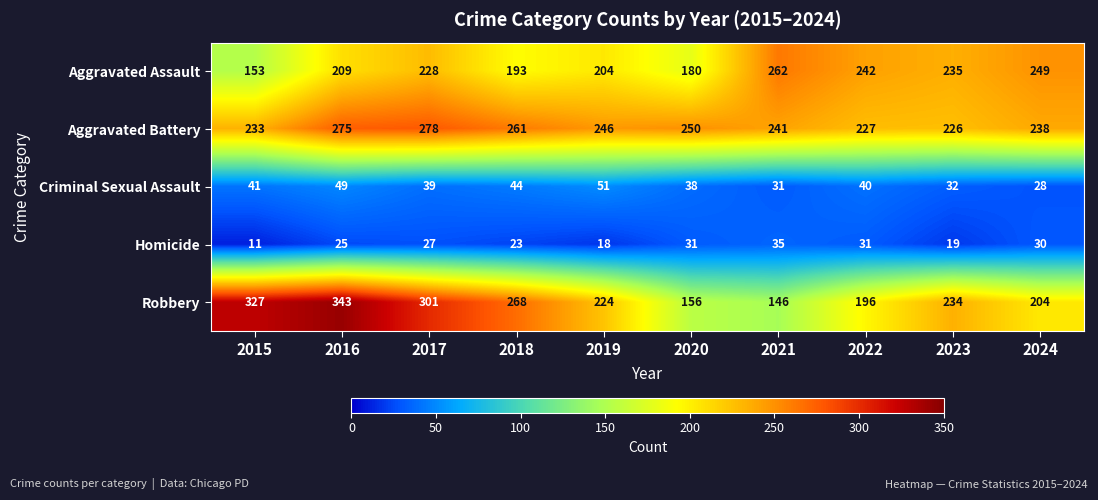

Which series has the largest total across all categories?

Aggravated Battery